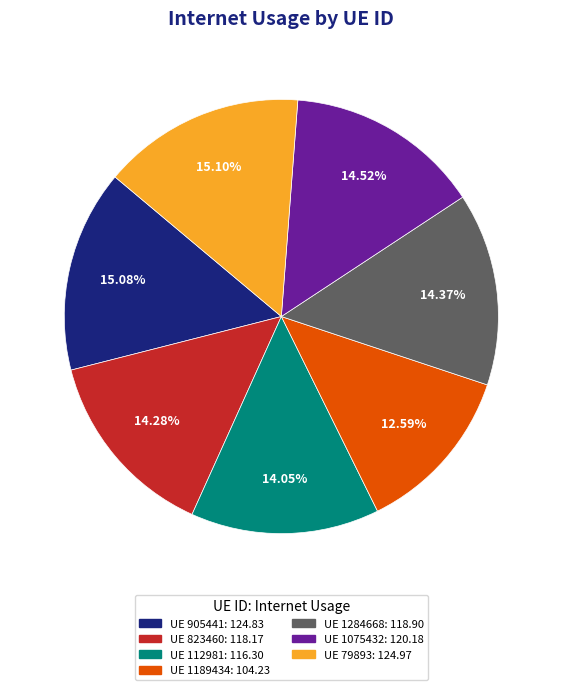

How many segments does this pie chart have?

7